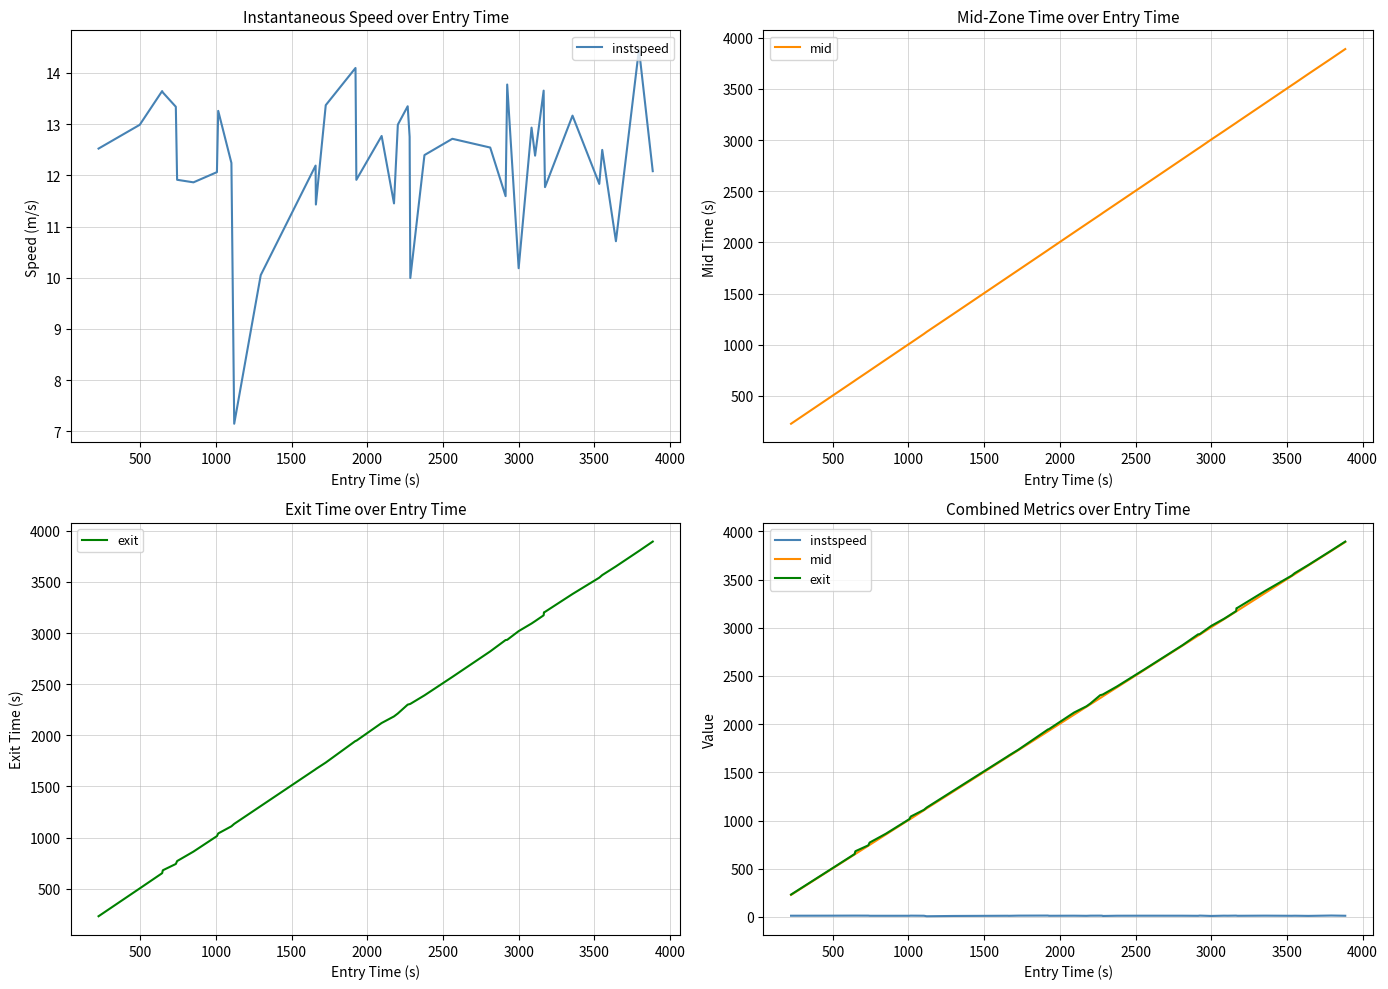

What is the highest value of the mid series?

3889.0